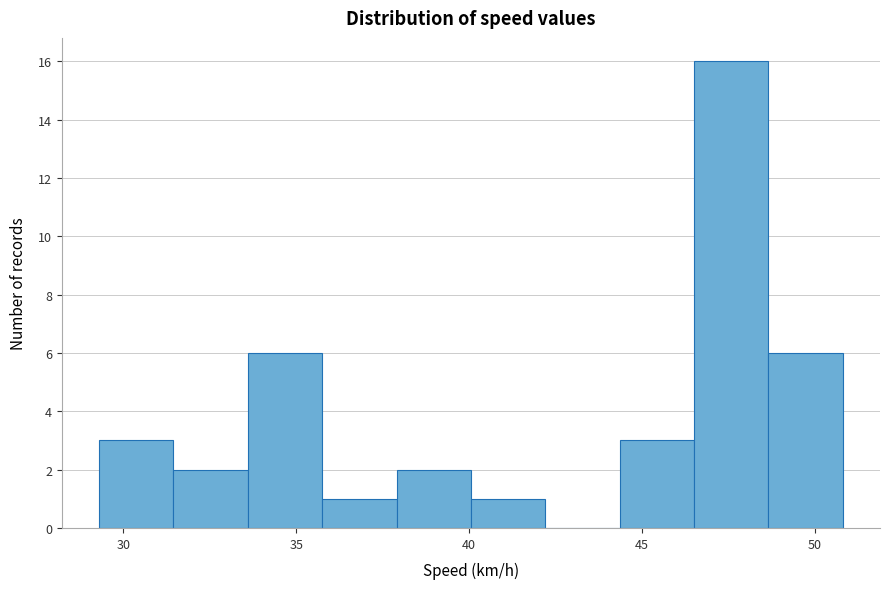

Reading left to right, transcribe this chart: for each bar, give the range it covers on the x-axis and its height. Neither the bar edges nor the heights are printed on the chart, so give them approximately, as read against the axes.

29.30 to 31.45: 3
31.45 to 33.60: 2
33.60 to 35.75: 6
35.75 to 37.90: 1
37.90 to 40.05: 2
40.05 to 42.20: 1
42.20 to 44.35: 0
44.35 to 46.50: 3
46.50 to 48.65: 16
48.65 to 50.80: 6